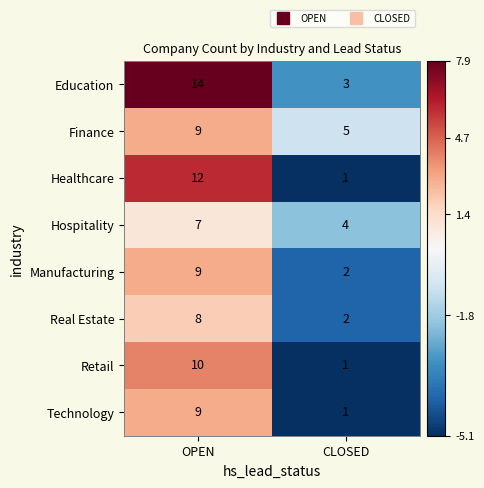

What is the difference between the highest and lowest values at OPEN?

7